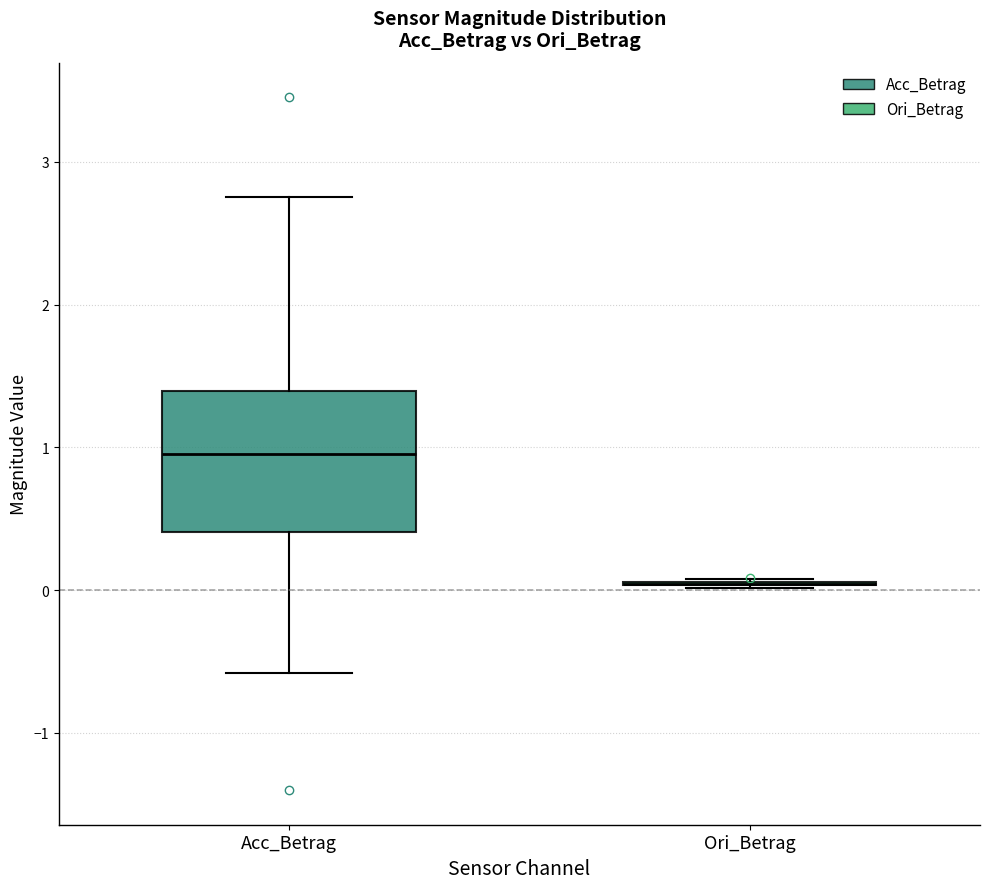

Reading left to right, read every box against the y-axis: the position of its median line, the range the box covers, and the ends of its whiskers. The values are not printed on the chart, so give them approximately, as read against the axis.

Acc_Betrag: median 1.0, box 0.4 to 1.4, whiskers -0.6 to 2.8
Ori_Betrag: box collapsed to a line at 0.0, whiskers 0.0 to 0.1